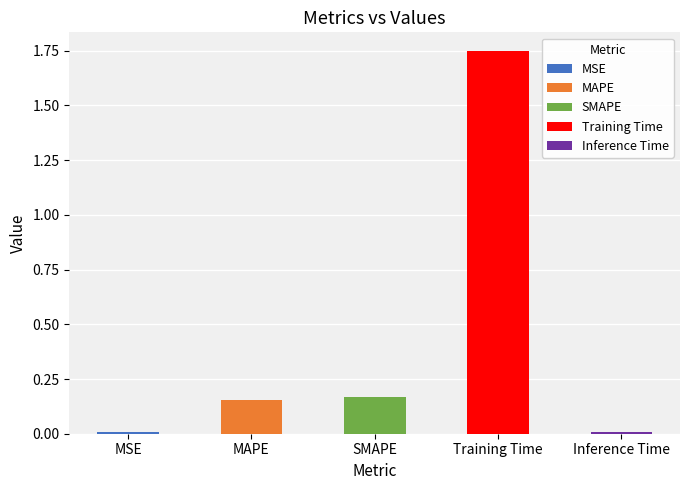

Reading right to left, what are all the values shown in this chart?

0.0	1.7	0.2	0.2	0.0